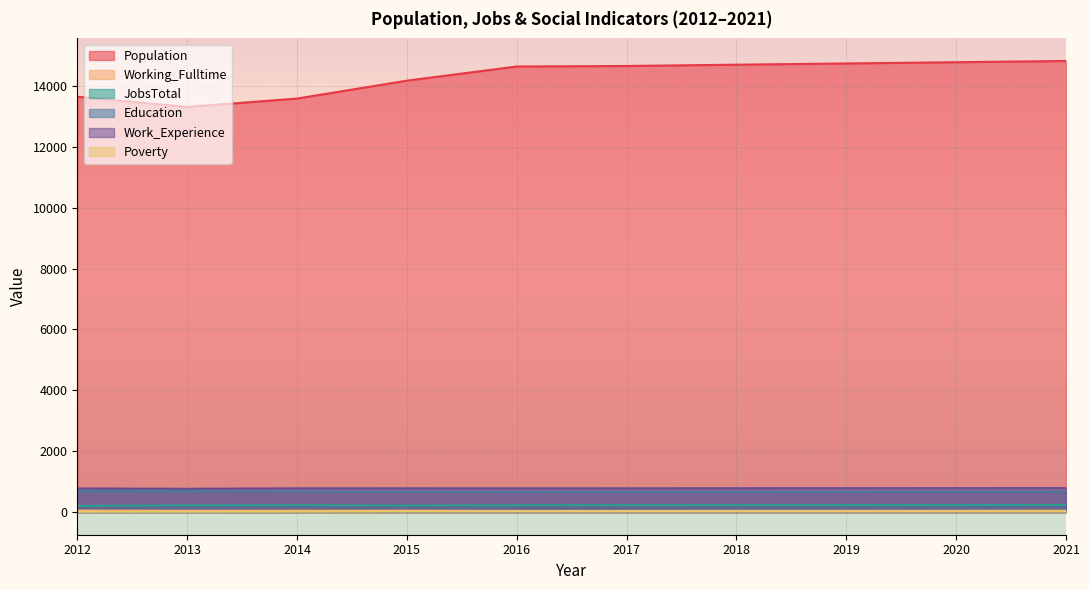

Is it true that Work_Experience equals 1080 at 2020?

False